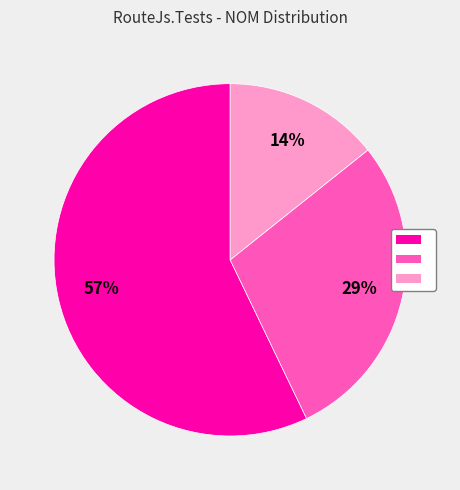

Does any single category account for the majority?

Yes